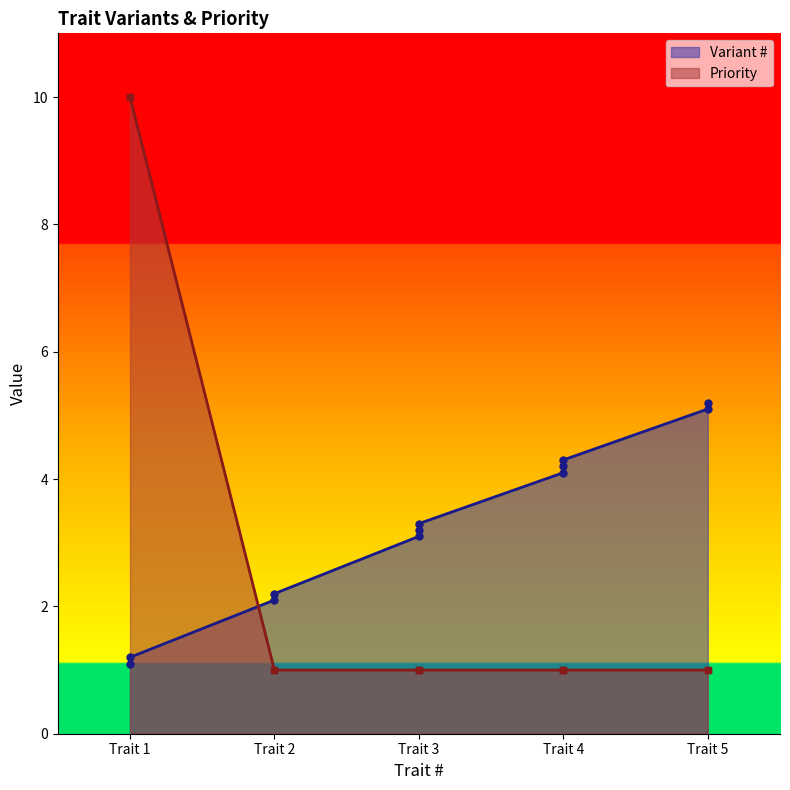

What are all the series names shown in the legend?

Variant #, Priority